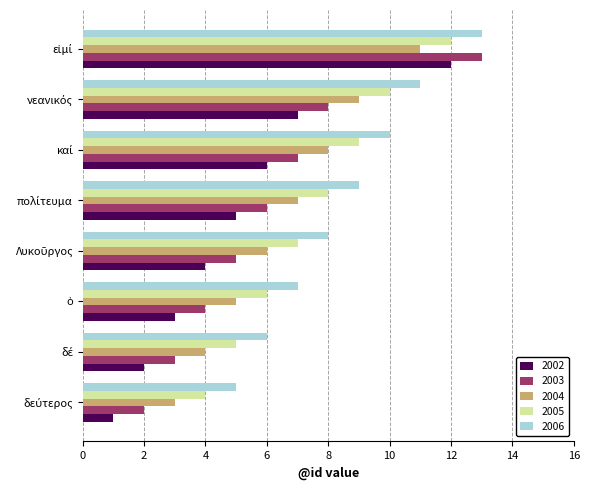

What is the difference between the maximum and minimum values in the 2003 series?

11